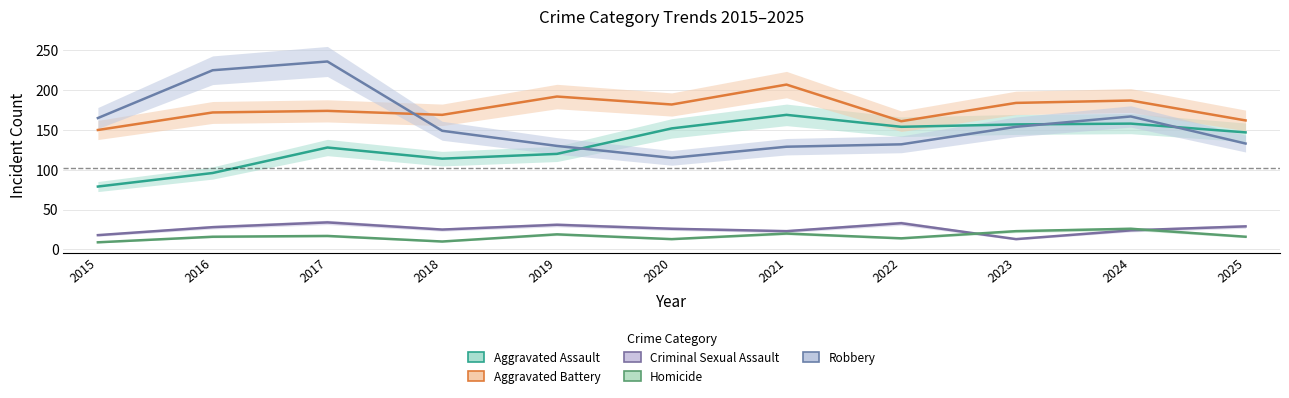

Which series has the largest total across all categories?

Aggravated Battery